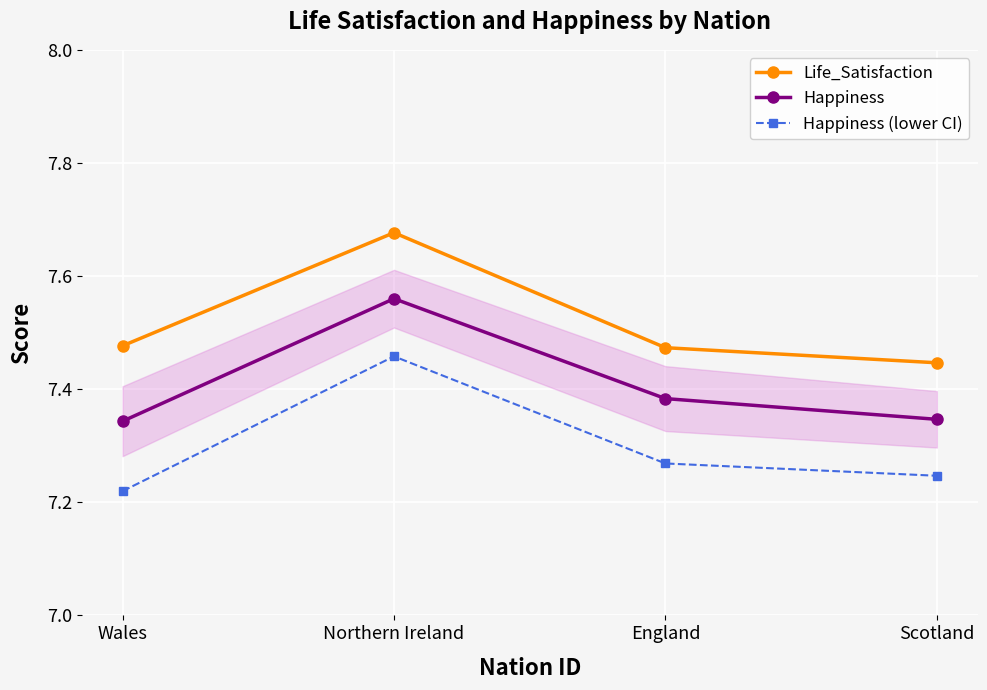

Reading right to left, transcribe all the data shown in this chart.

Life_Satisfaction: Scotland=7.4	England=7.5	Northern Ireland=7.7	Wales=7.5
Happiness: Scotland=7.3	England=7.4	Northern Ireland=7.6	Wales=7.3
Happiness (lower CI): Scotland=7.2	England=7.3	Northern Ireland=7.5	Wales=7.2